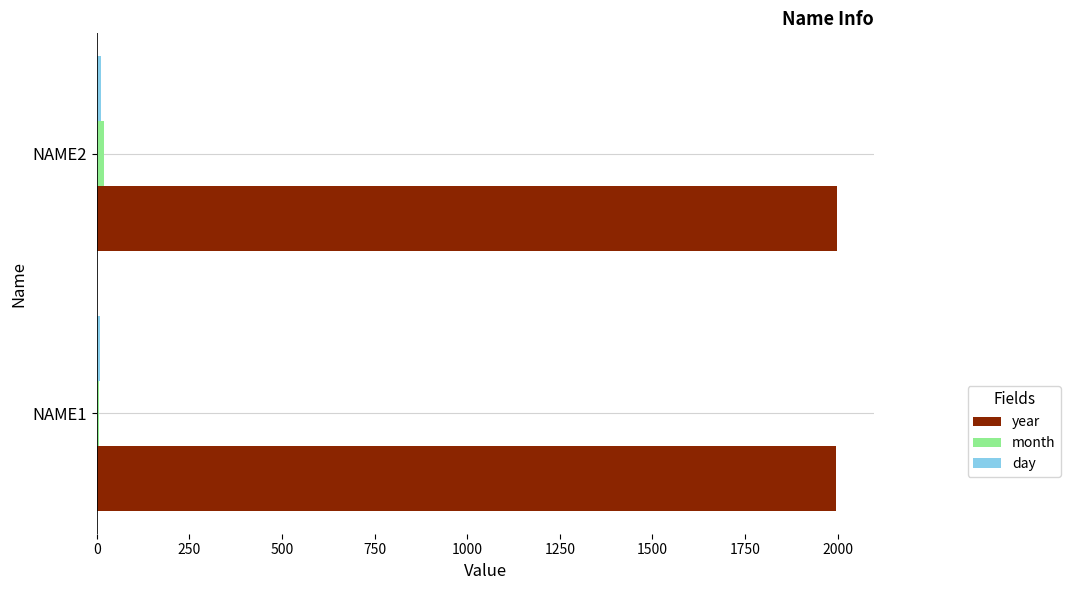

What is the highest value of the year series?

1998